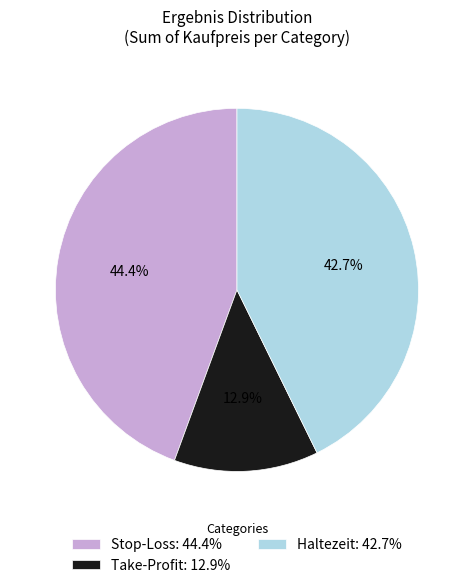

To the nearest percent, what percentage of the pie is Haltezeit?

43%